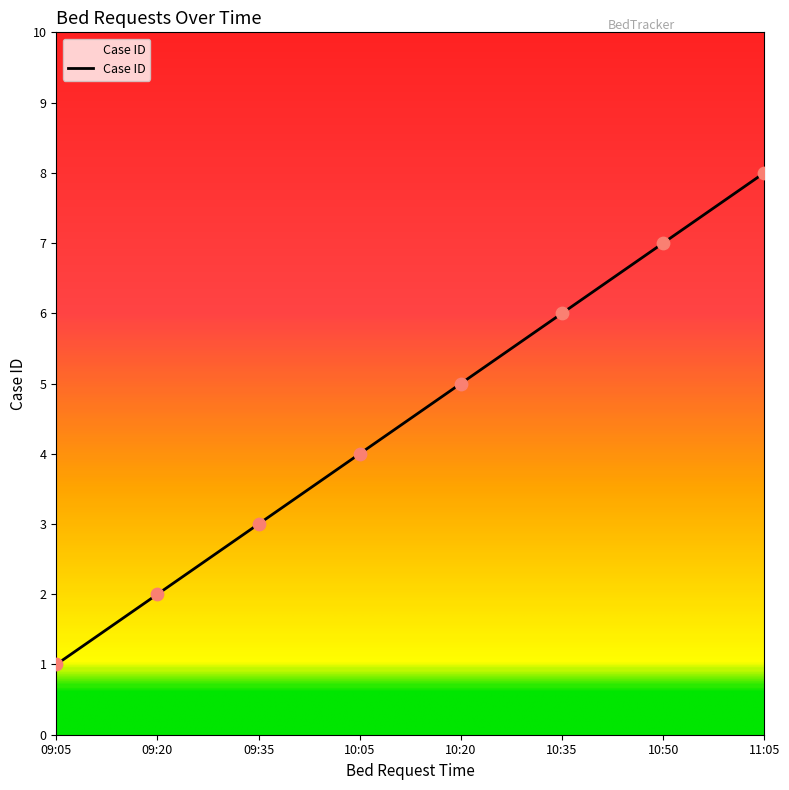

What is the ratio of the value at 10:20 to the value at 10:50?

0.7